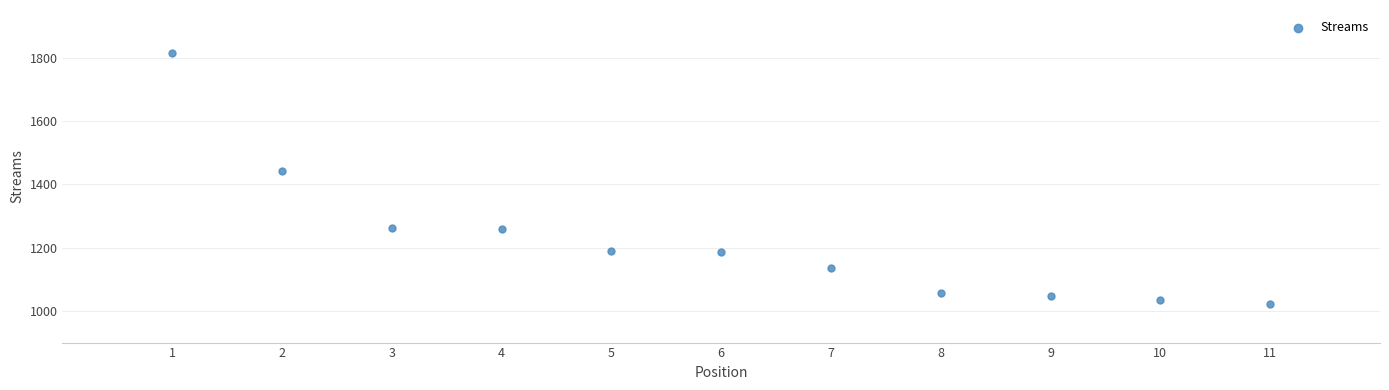

What is the average Y value?

1223